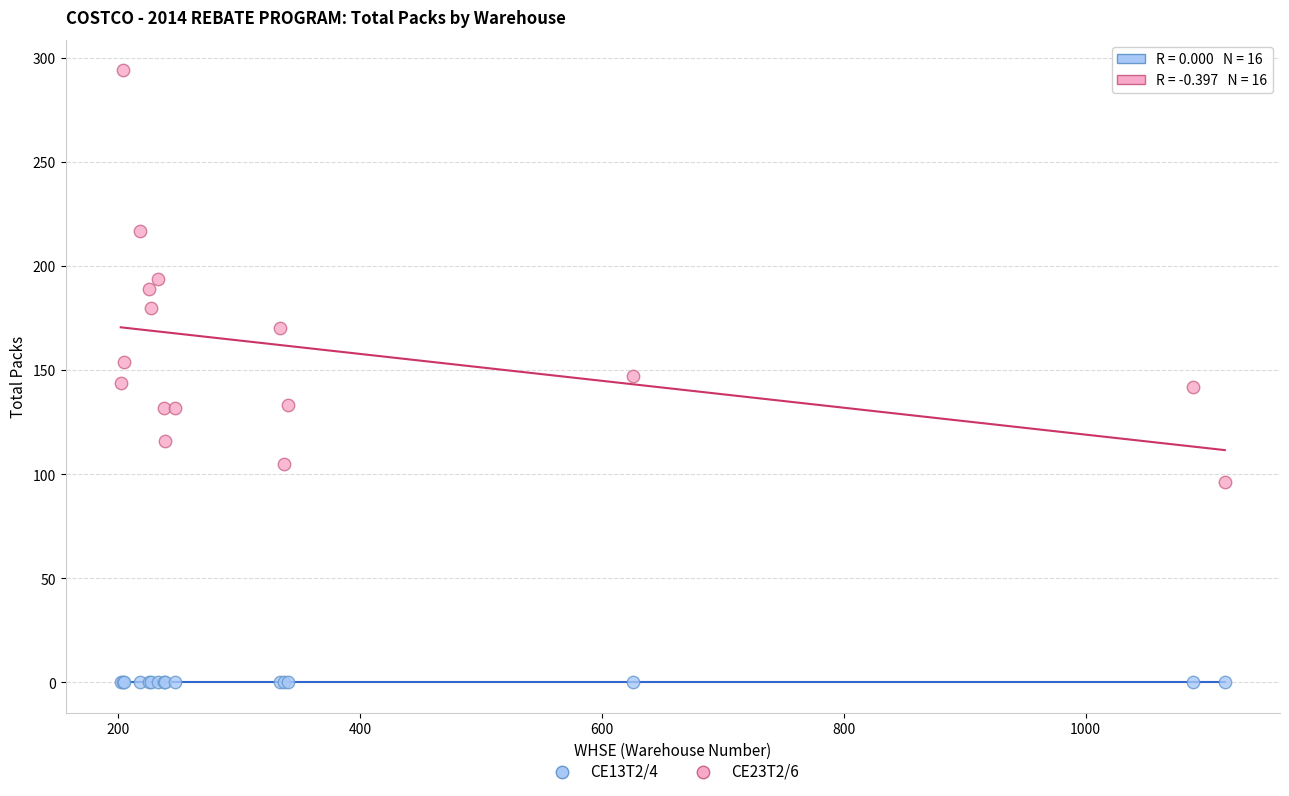

Which series reaches the minimum Y coordinate?

CE13T2/4